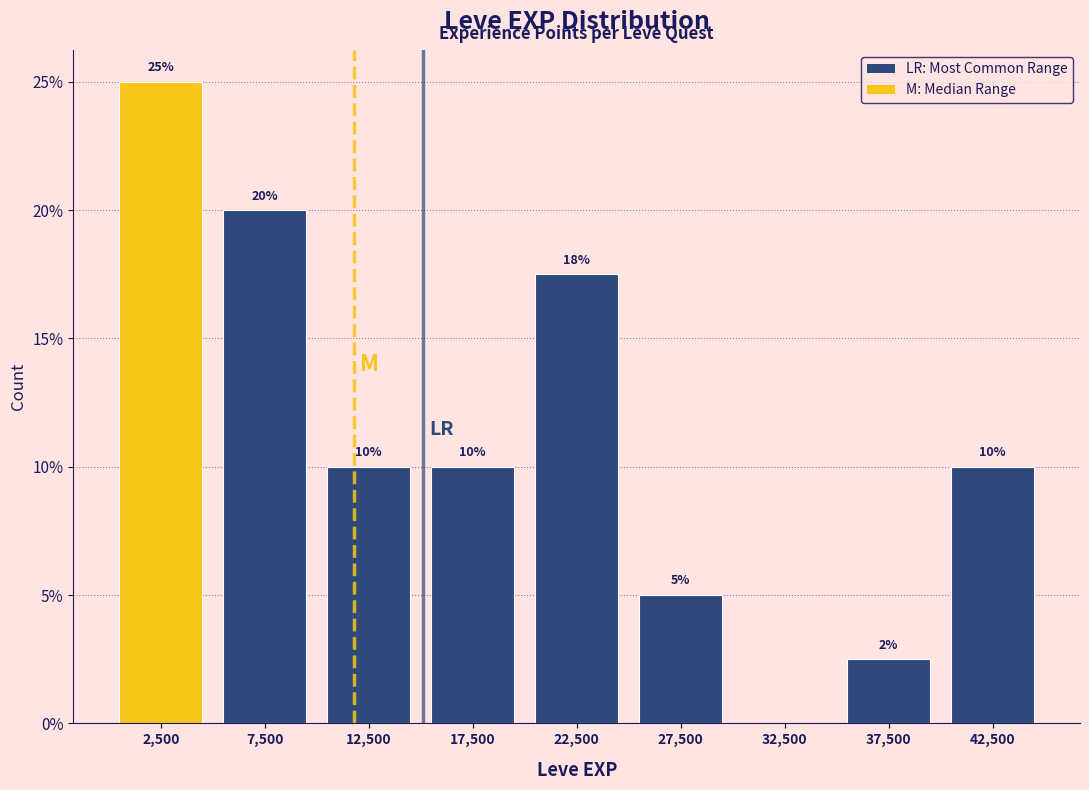

Which range on the x-axis has the tallest bar?

0 to 5000